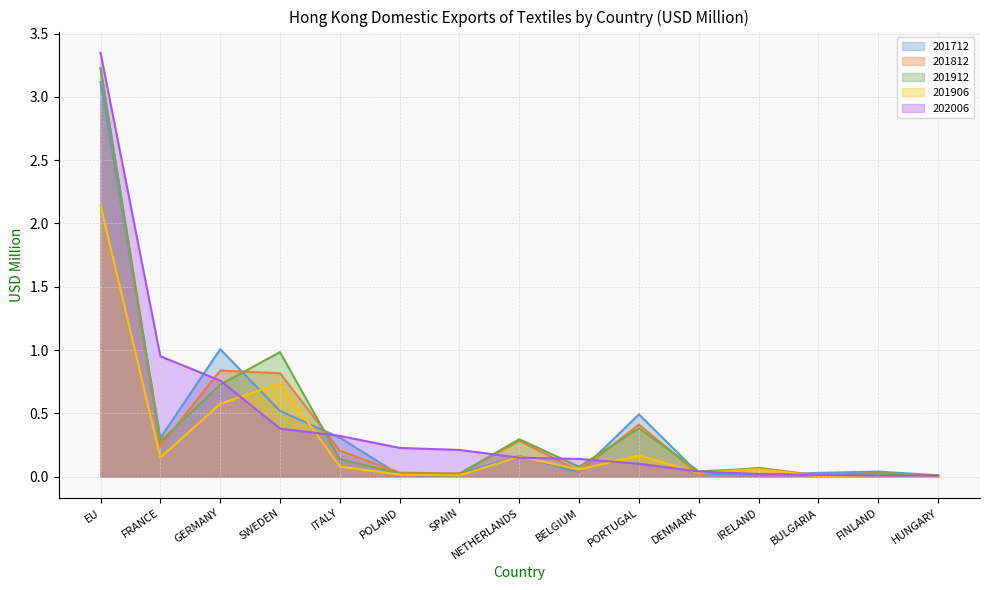

Is the value of 201712 at FRANCE greater than the value of 201812 at FINLAND?

Yes